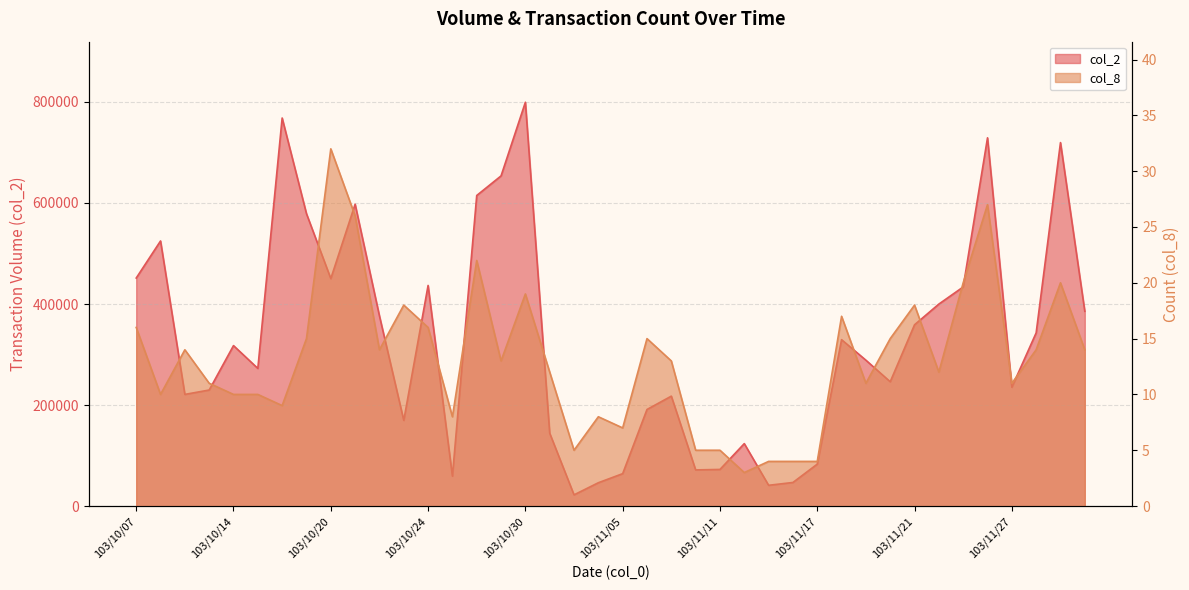

What are all the series names shown in the legend?

col_2, col_8